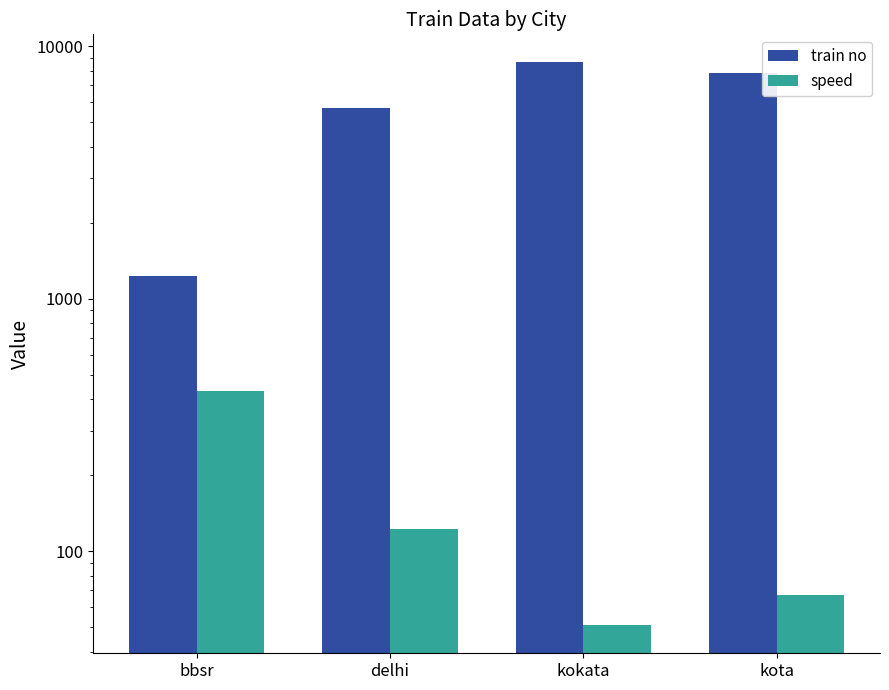

Which category has the highest value in the train no series?

kokata